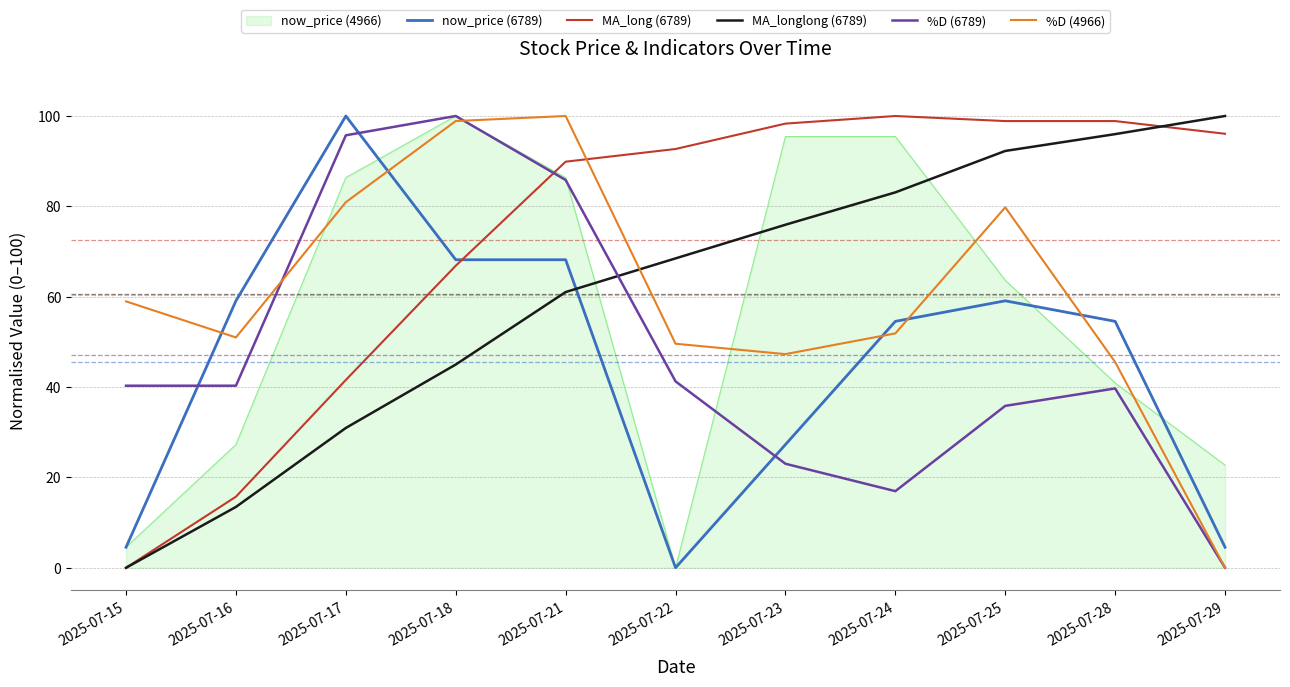

At which label does now_price (6789) first exceed 54?

2025-07-16